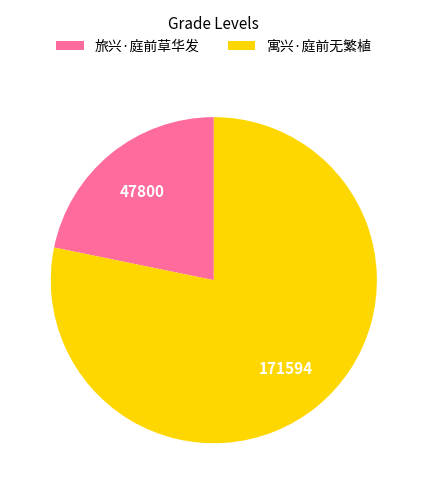

Rank the categories by value from highest to lowest.

寓兴·庭前无繁植, 旅兴·庭前草华发